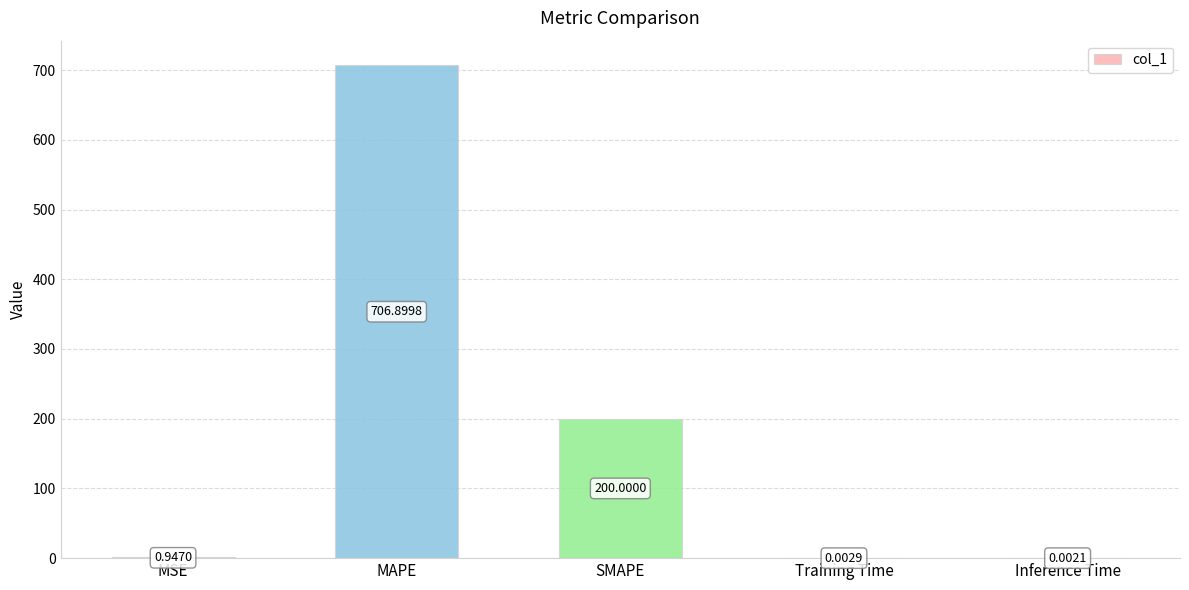

Between SMAPE and MSE, which is larger?

SMAPE